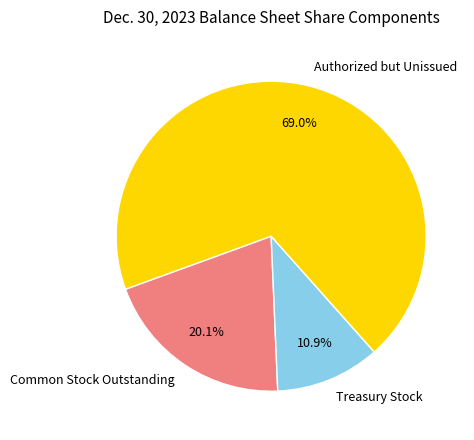

Approximately how many times larger is the value at Treasury Stock compared to Common Stock Outstanding?

0.5